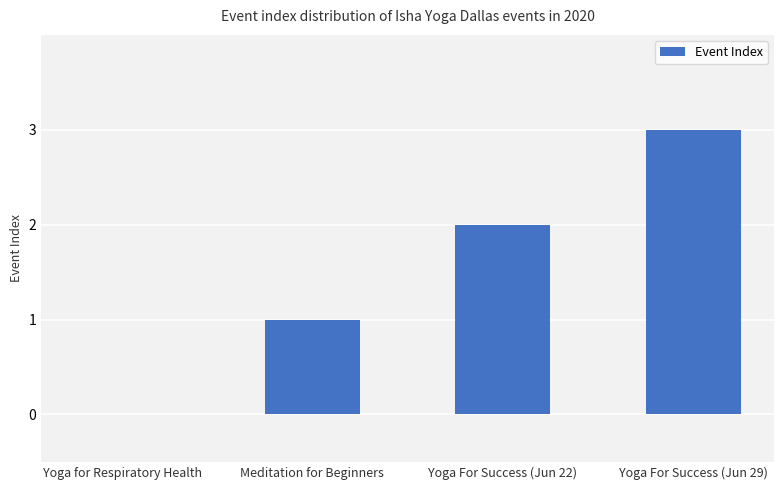

What is the sum of the values at Yoga for Respiratory Health and Yoga For Success (Jun 29)?

3